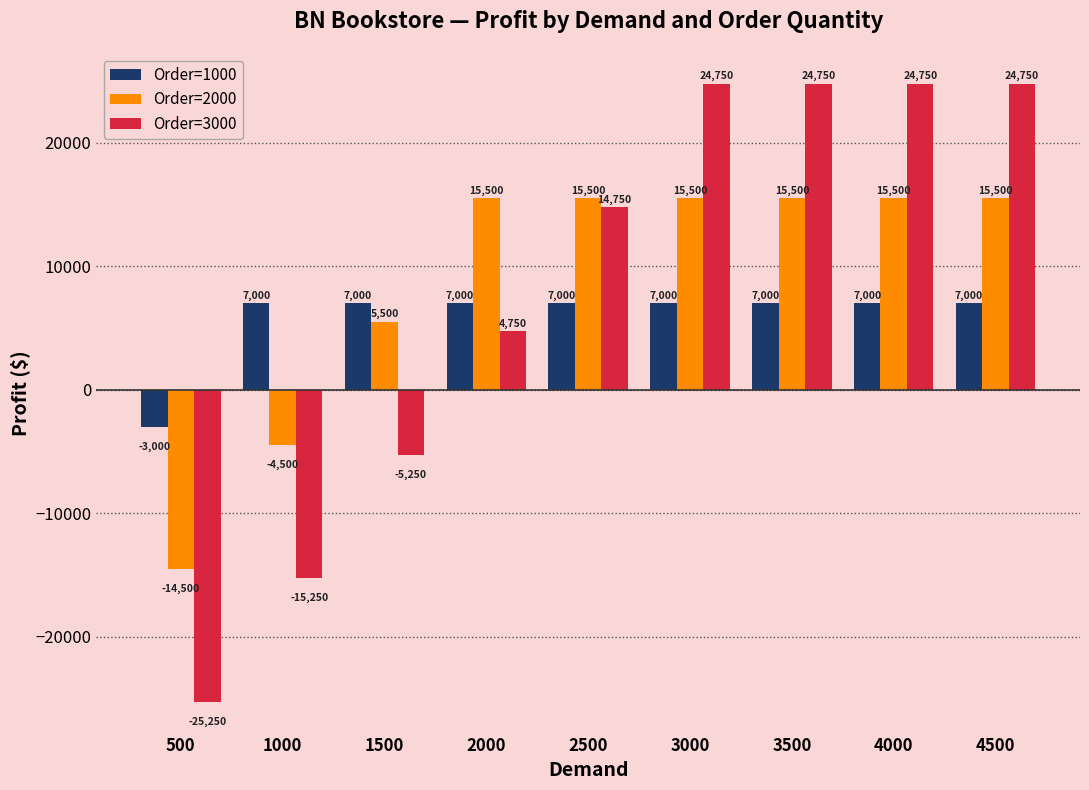

List the series in order of their overall mean, lowest first.

Order=1000, Order=3000, Order=2000